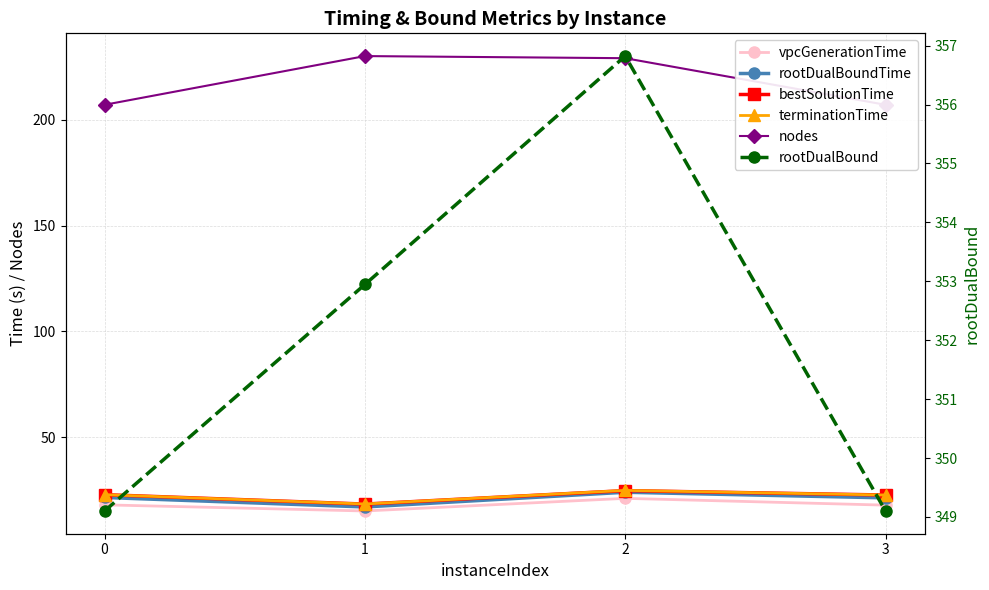

Is this an area chart (filled region under the line)?

No